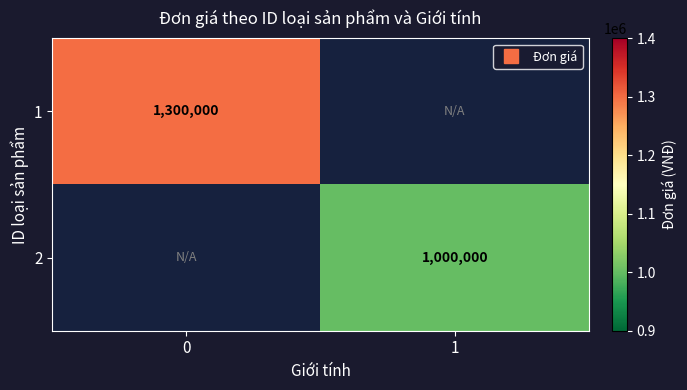

At how many categories does at least one series exceed 110530?

2